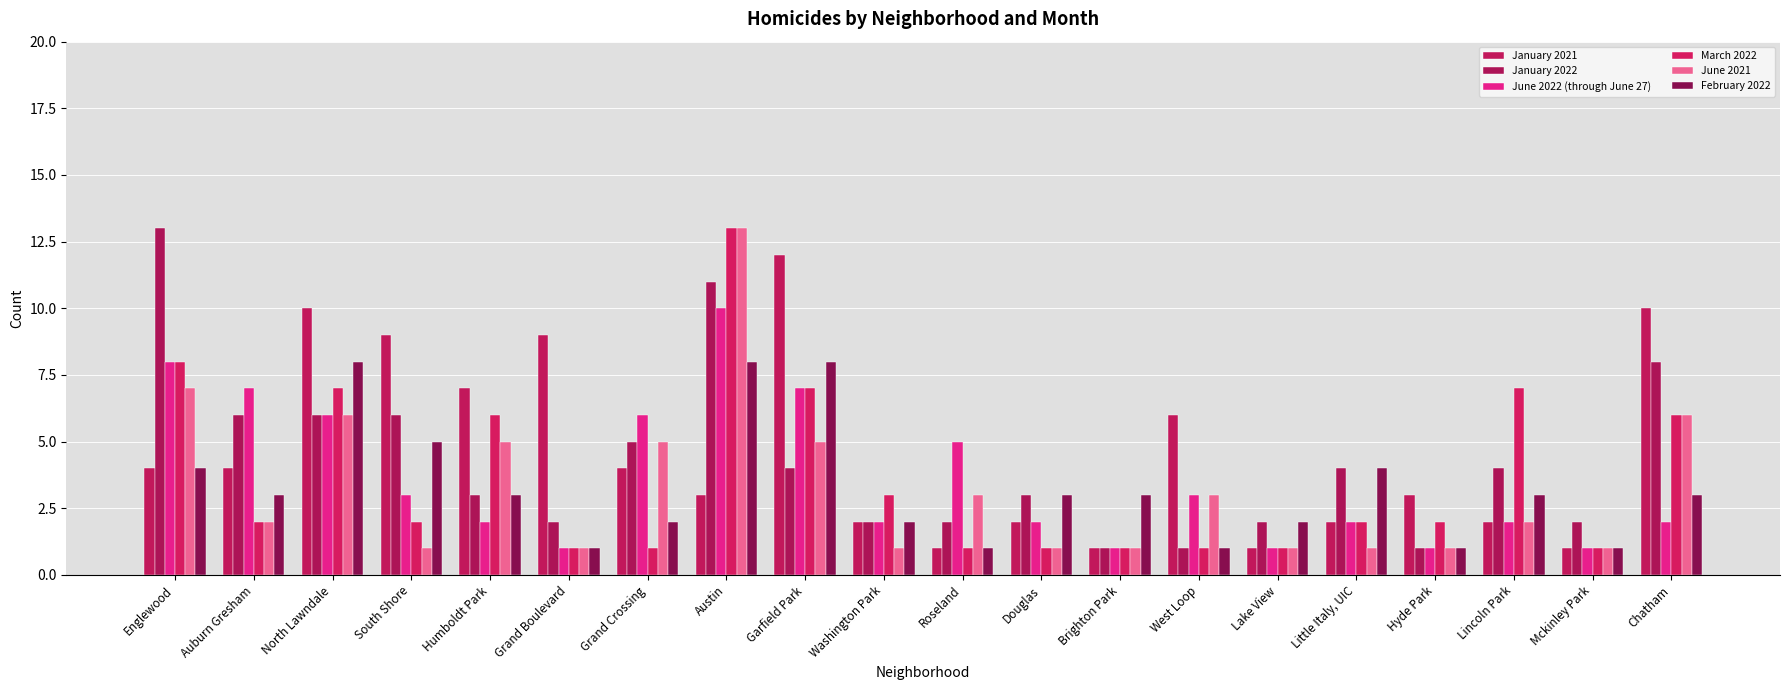

What is the difference between the maximum and minimum values in the June 2021 series?

12